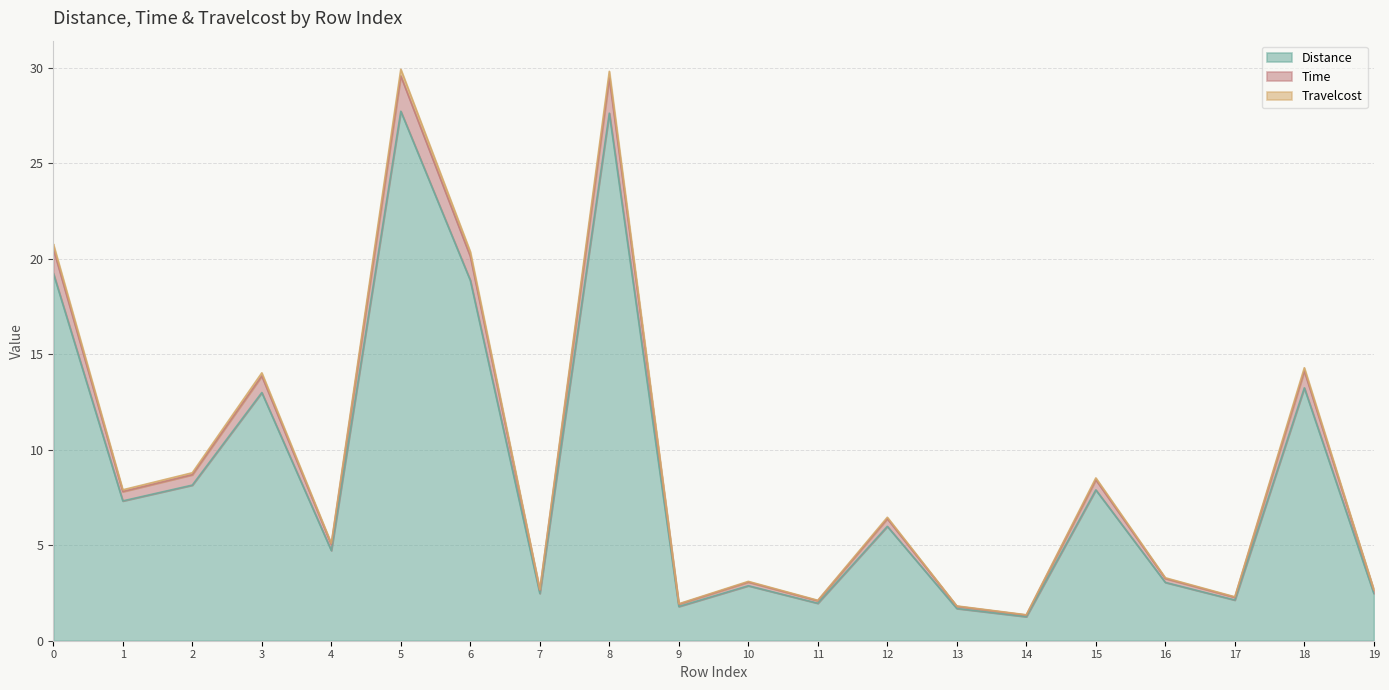

The Time series shows 7.0 at 0. True or false?

False